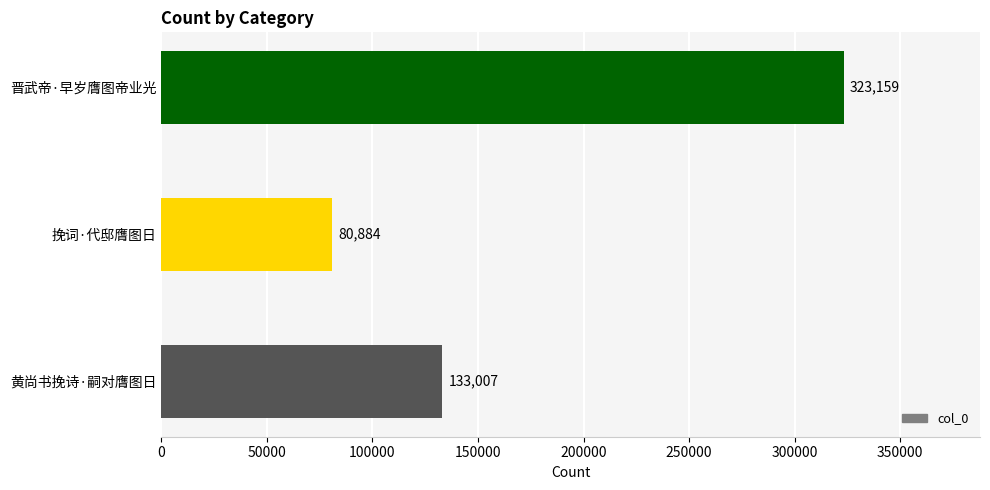

Count the number of categories in the chart.

3